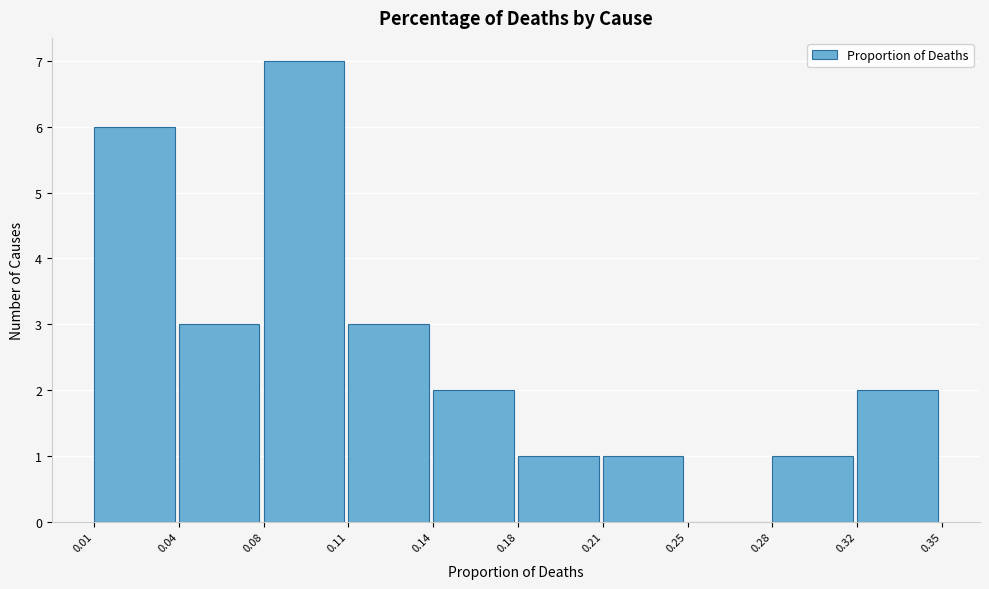

Reading left to right, list all the values displayed in this chart.

0.01=6	0.04=3	0.08=7	0.11=3	0.14=2	0.18=1	0.21=1	0.25=0	0.28=1	0.32=2